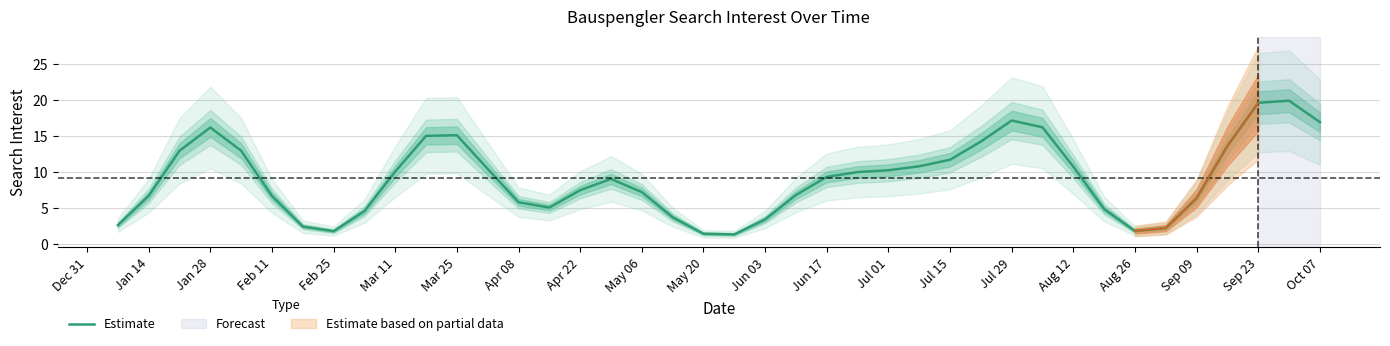

What is the highest value of the Estimate series?

19.9